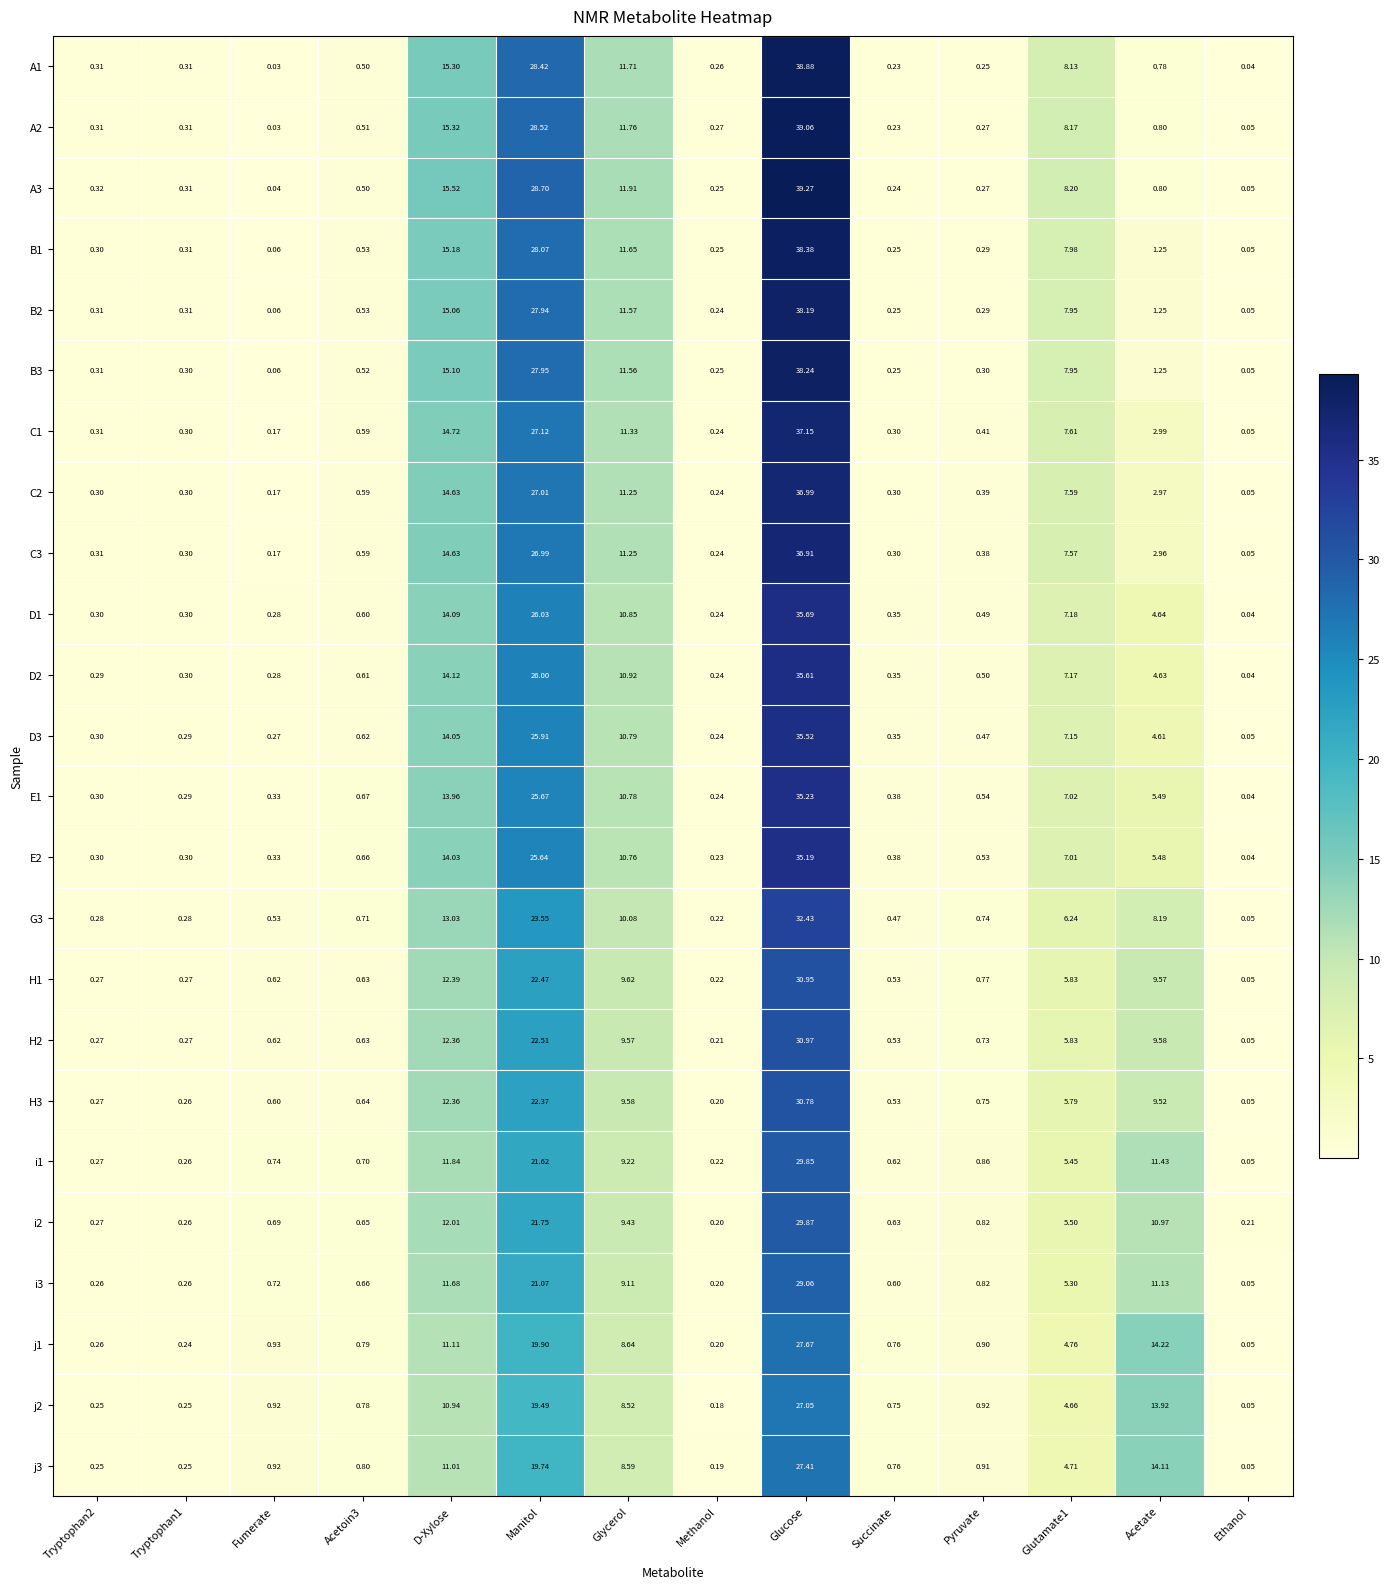

Is the value of E2 at Pyruvate greater than the value of B2 at Glycerol?

No